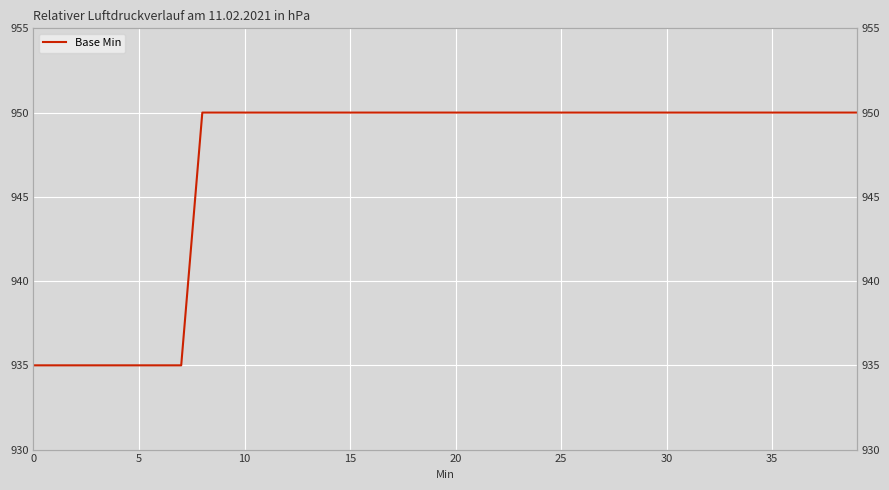

What is the maximum value shown in the chart?

950